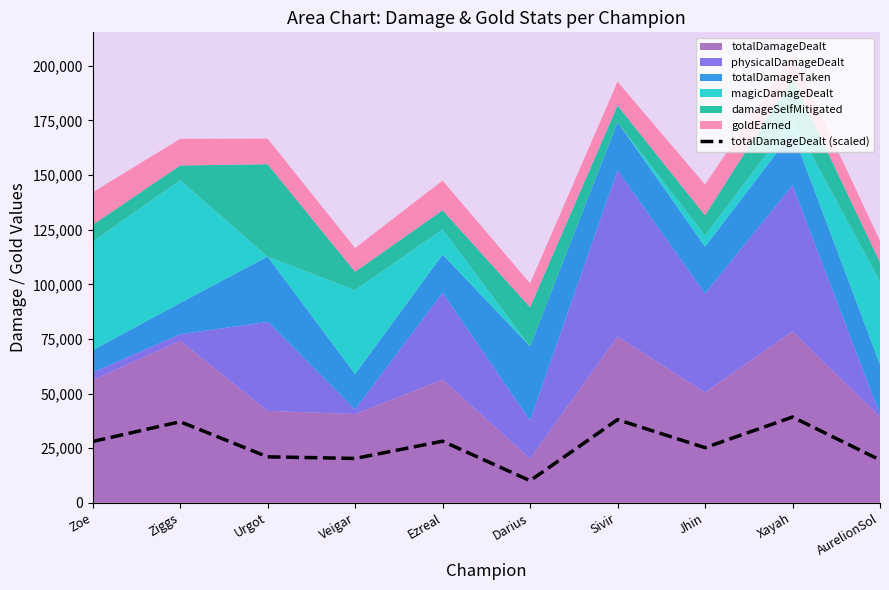

What is the label of the 5th point from the right?

Darius